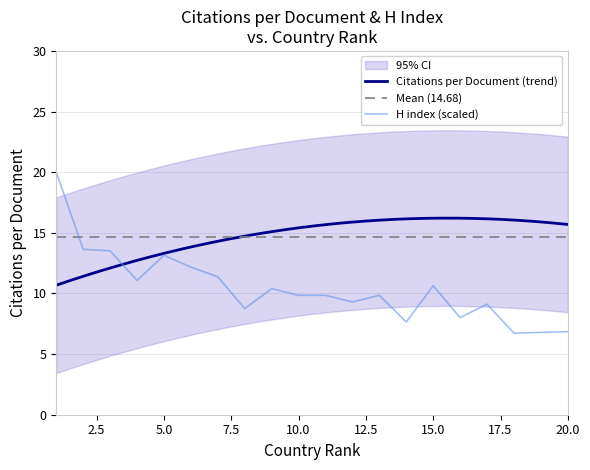

What is the change in value from 3 to 9?

-3.1